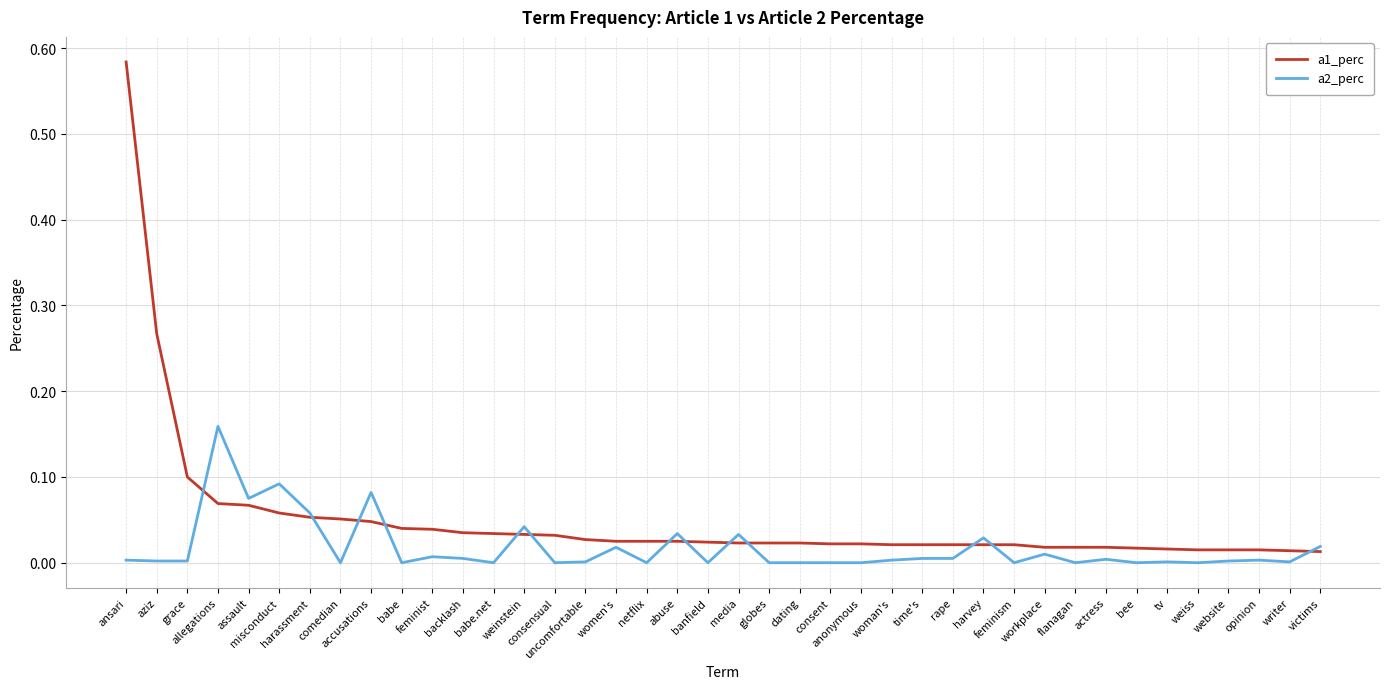

Is this an area chart (filled region under the line)?

No